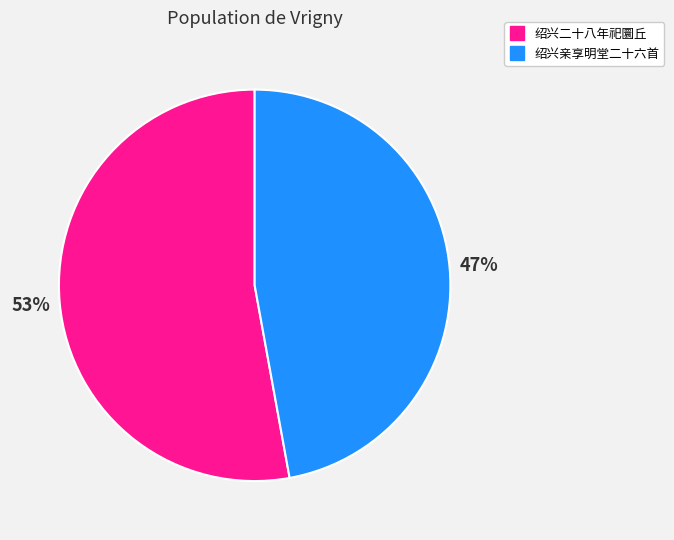

To the nearest percent, what is the difference between the largest and smallest slice percentages?

6%